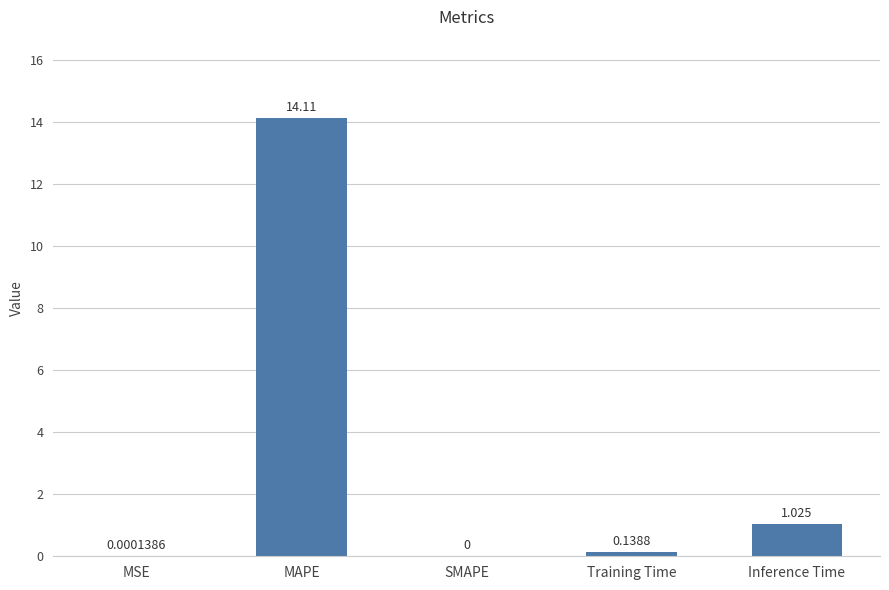

Where is the data nearest to the value 7?

Inference Time